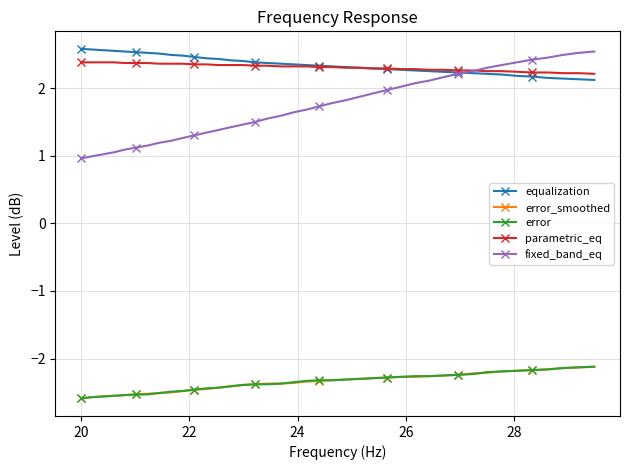

What is the value of the error point at the 16th from the left?

-2.4